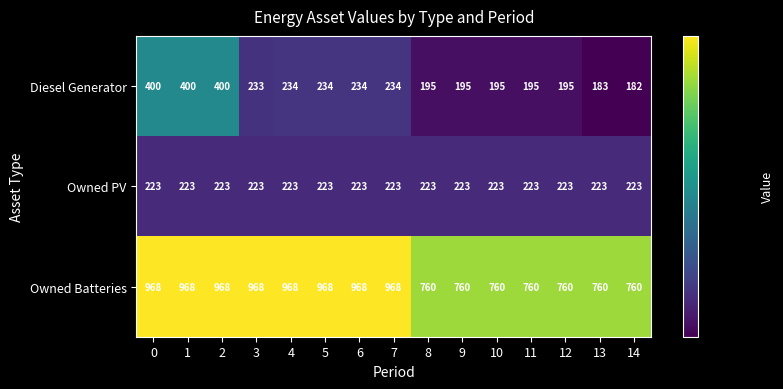

Which series changed the most between 8 and 14?

Diesel Generator